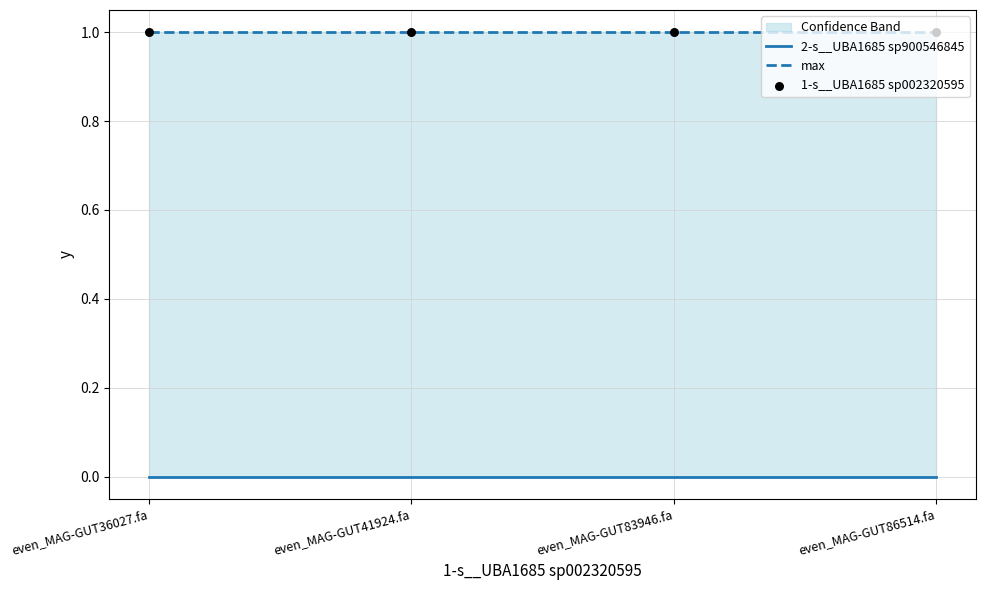

Is the value of max at even_MAG-GUT83946.fa greater than the value of 2-s__UBA1685 sp900546845 at even_MAG-GUT83946.fa?

Yes